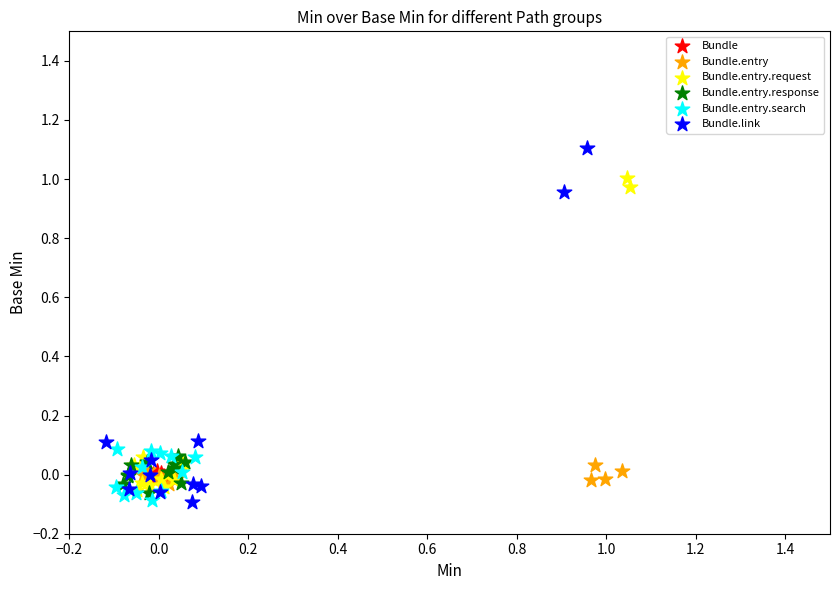

Which series has the widest spread of Y values?

Bundle.link